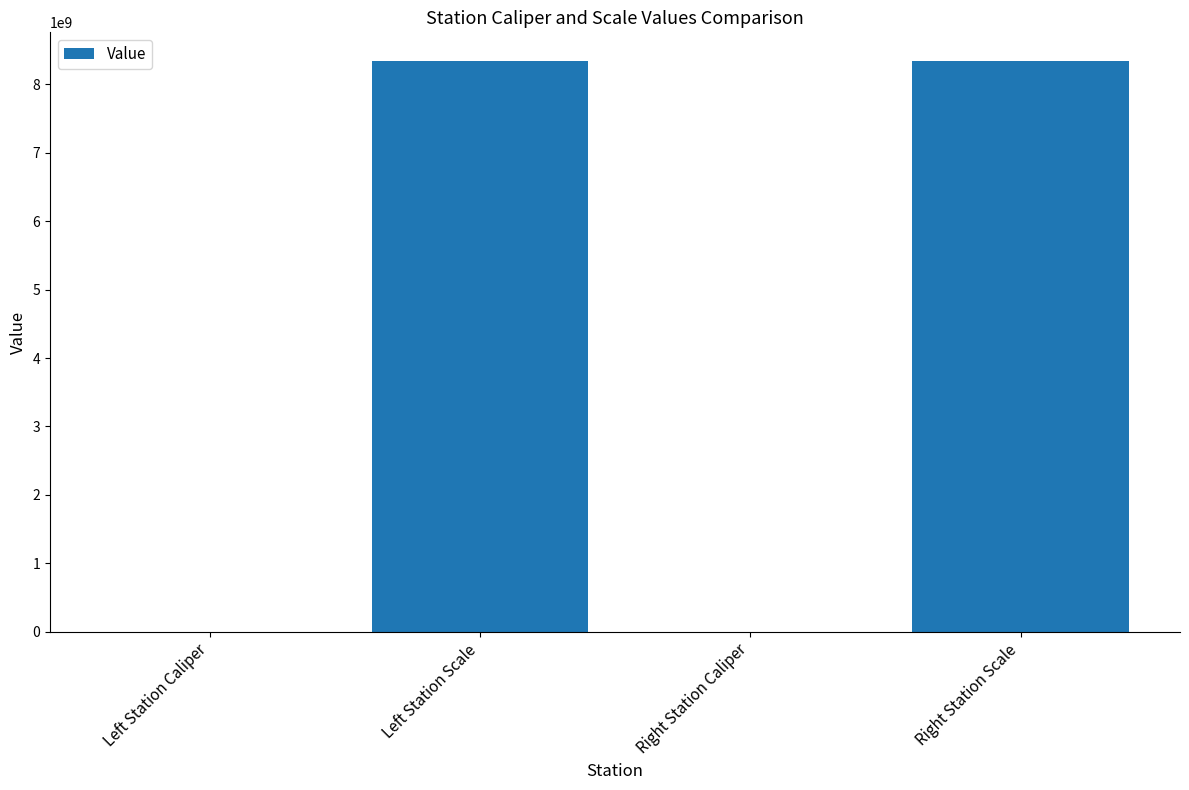

What is the greatest value displayed?

8340107097